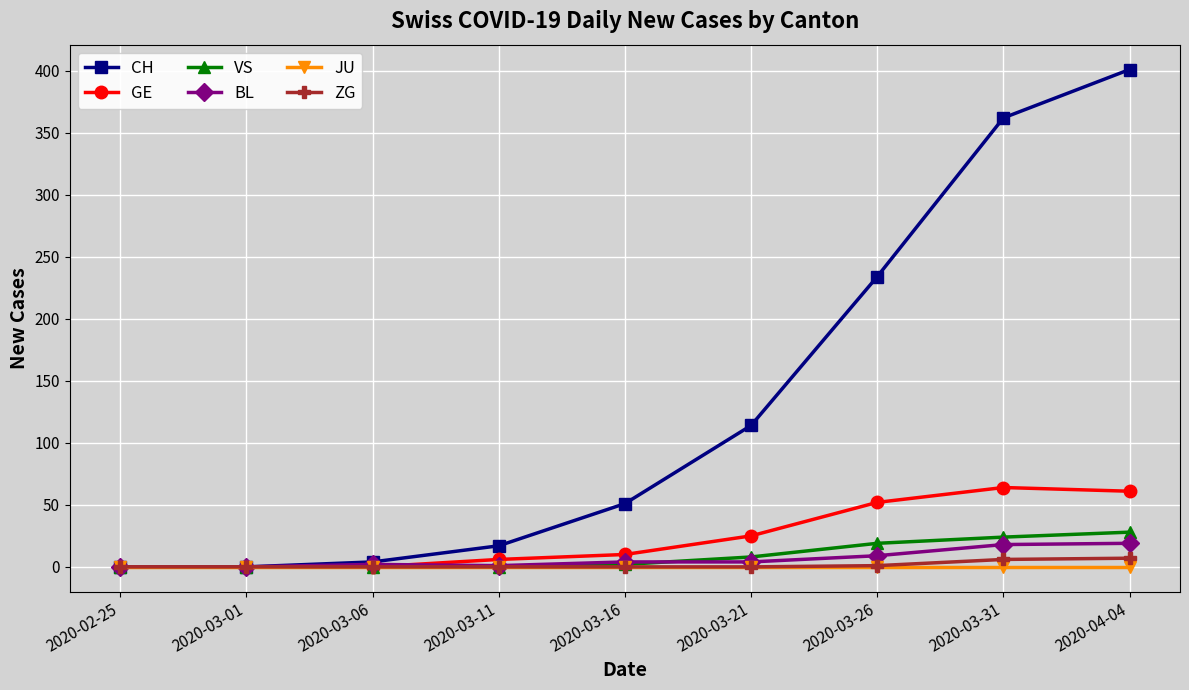

Between 2020-03-16 and 2020-03-31, which series saw the biggest shift?

CH